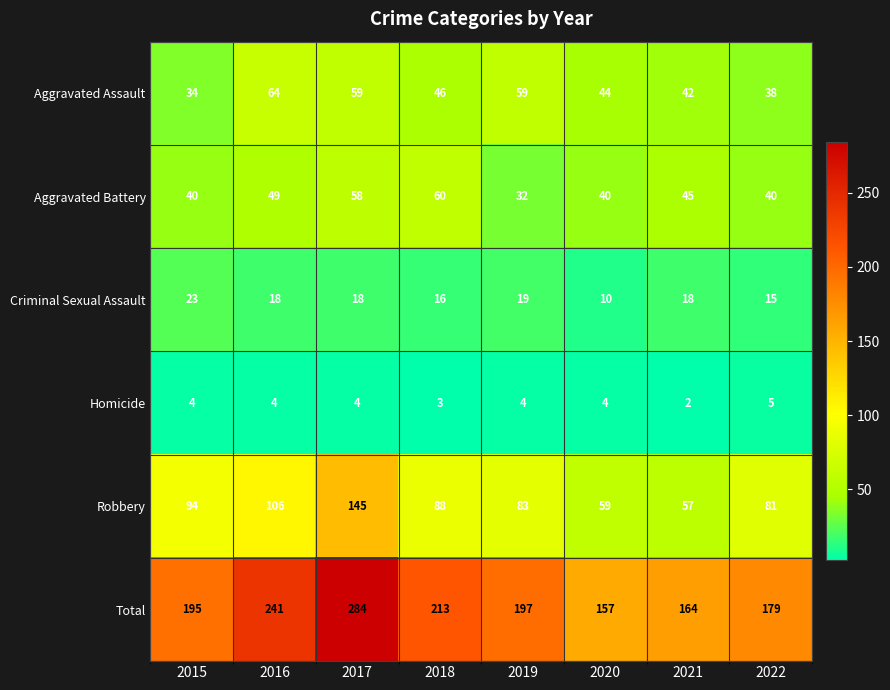

The value of Criminal Sexual Assault at 2019 is 19. True or false?

True